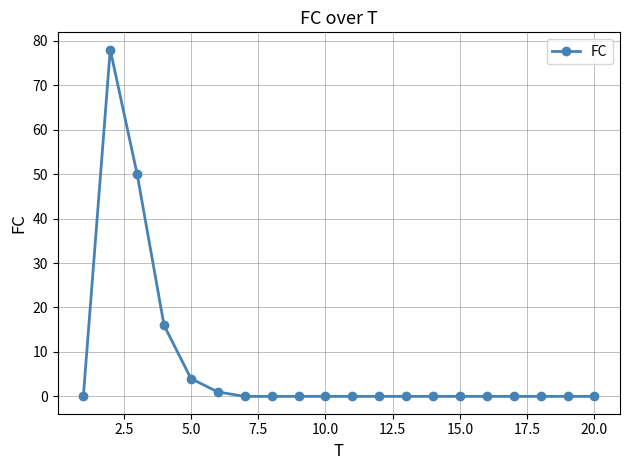

What is the greatest value displayed?

78